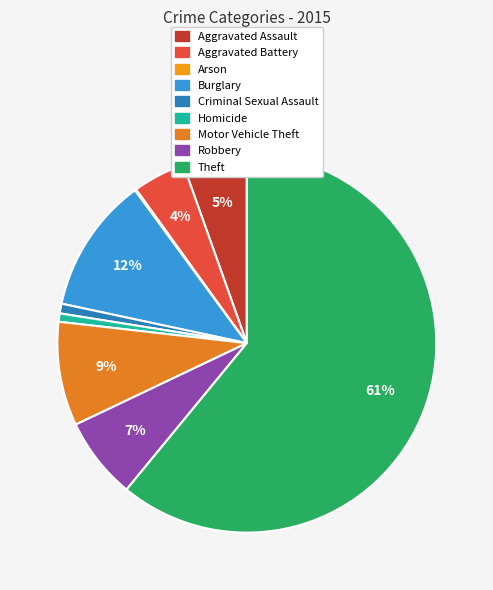

The Theft slice represents 50% of the pie. True or false?

False